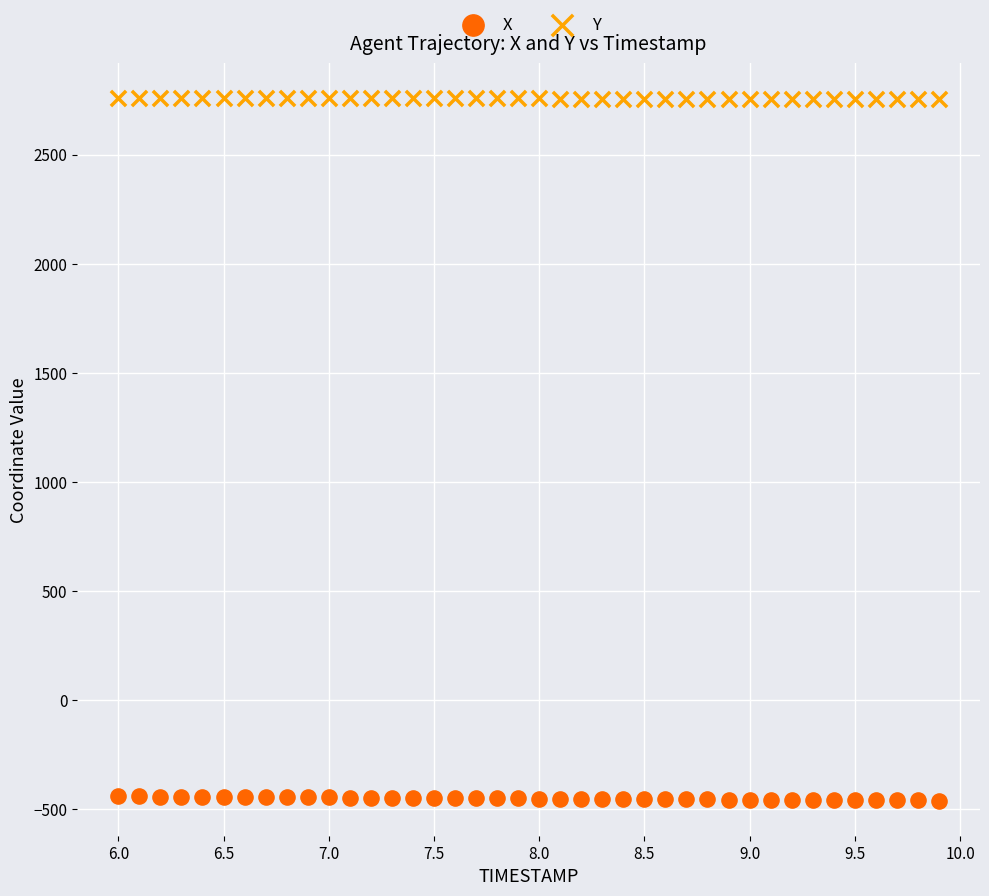

Which series contains the highest Y value?

Y